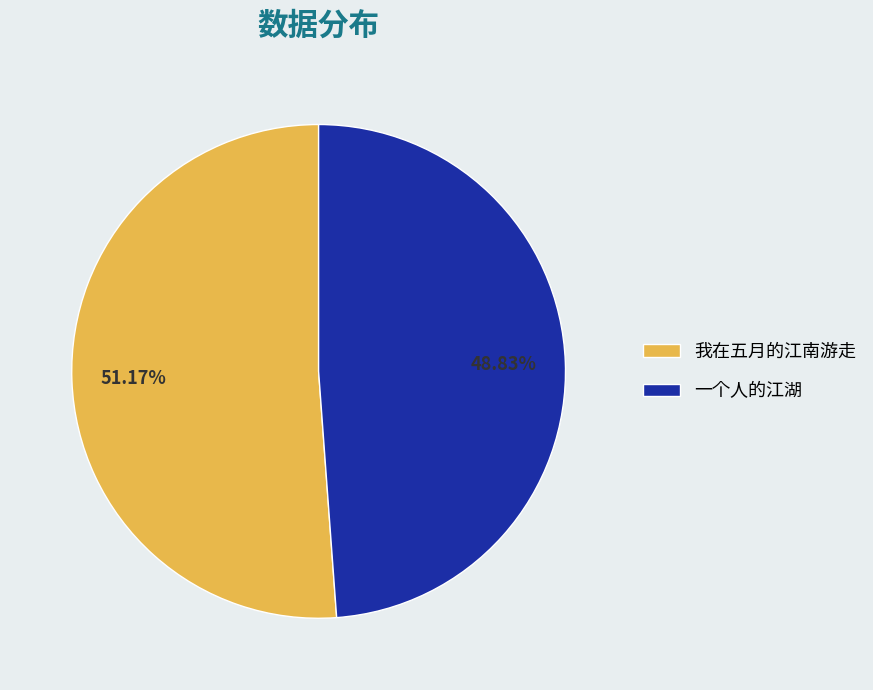

Which slice represents more than half of the pie?

我在五月的江南游走